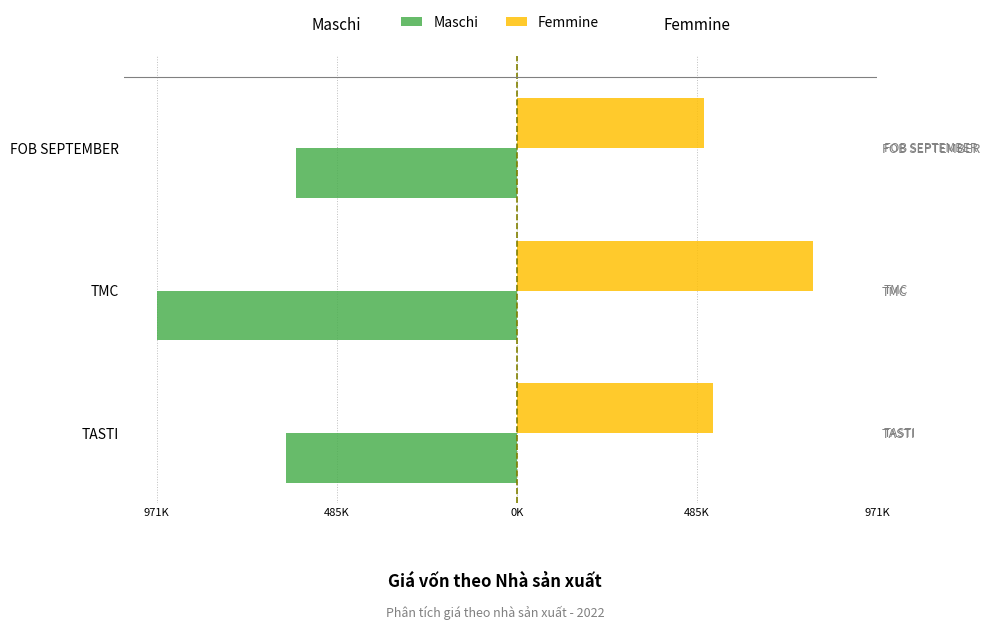

Which series has the largest range (max minus min)?

Maschi